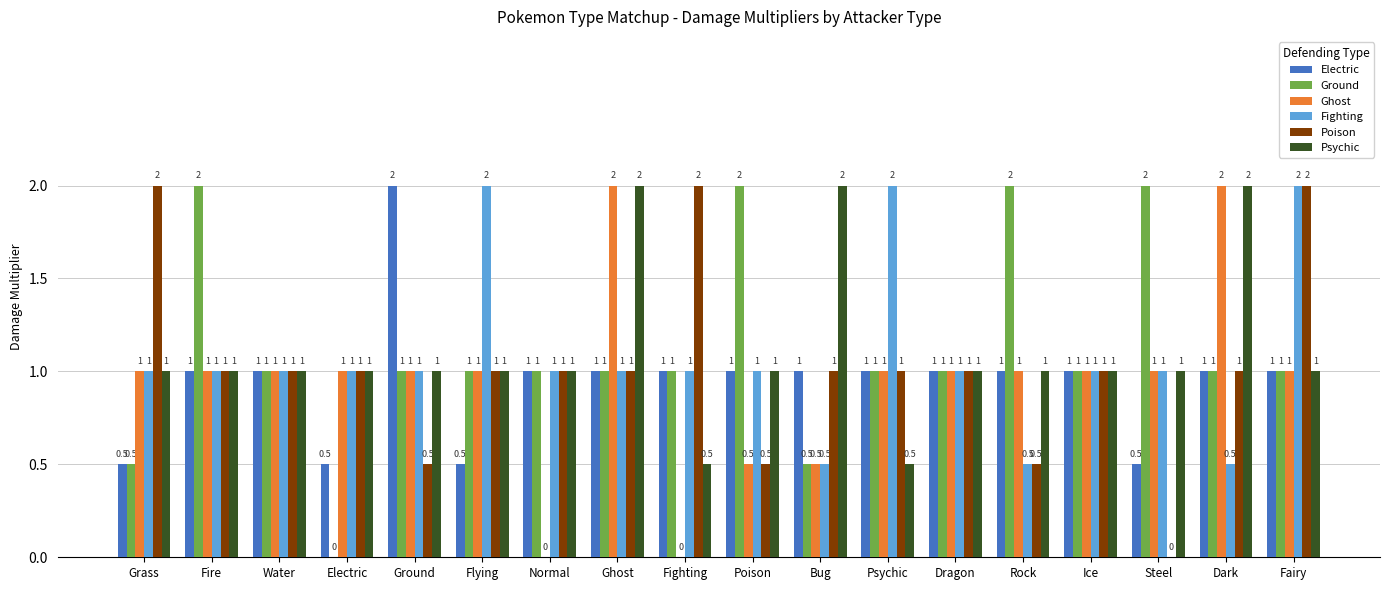

Reading left to right, transcribe all the data shown in this chart.

Electric: Grass=0.5	Fire=1.0	Water=1.0	Electric=0.5	Ground=2.0	Flying=0.5	Normal=1.0	Ghost=1.0	Fighting=1.0	Poison=1.0	Bug=1.0	Psychic=1.0	Dragon=1.0	Rock=1.0	Ice=1.0	Steel=0.5	Dark=1.0	Fairy=1.0
Ground: Grass=0.5	Fire=2.0	Water=1.0	Electric=0.0	Ground=1.0	Flying=1.0	Normal=1.0	Ghost=1.0	Fighting=1.0	Poison=2.0	Bug=0.5	Psychic=1.0	Dragon=1.0	Rock=2.0	Ice=1.0	Steel=2.0	Dark=1.0	Fairy=1.0
Ghost: Grass=1.0	Fire=1.0	Water=1.0	Electric=1.0	Ground=1.0	Flying=1.0	Normal=0.0	Ghost=2.0	Fighting=0.0	Poison=0.5	Bug=0.5	Psychic=1.0	Dragon=1.0	Rock=1.0	Ice=1.0	Steel=1.0	Dark=2.0	Fairy=1.0
Fighting: Grass=1.0	Fire=1.0	Water=1.0	Electric=1.0	Ground=1.0	Flying=2.0	Normal=1.0	Ghost=1.0	Fighting=1.0	Poison=1.0	Bug=0.5	Psychic=2.0	Dragon=1.0	Rock=0.5	Ice=1.0	Steel=1.0	Dark=0.5	Fairy=2.0
Poison: Grass=2.0	Fire=1.0	Water=1.0	Electric=1.0	Ground=0.5	Flying=1.0	Normal=1.0	Ghost=1.0	Fighting=2.0	Poison=0.5	Bug=1.0	Psychic=1.0	Dragon=1.0	Rock=0.5	Ice=1.0	Steel=0.0	Dark=1.0	Fairy=2.0
Psychic: Grass=1.0	Fire=1.0	Water=1.0	Electric=1.0	Ground=1.0	Flying=1.0	Normal=1.0	Ghost=2.0	Fighting=0.5	Poison=1.0	Bug=2.0	Psychic=0.5	Dragon=1.0	Rock=1.0	Ice=1.0	Steel=1.0	Dark=2.0	Fairy=1.0